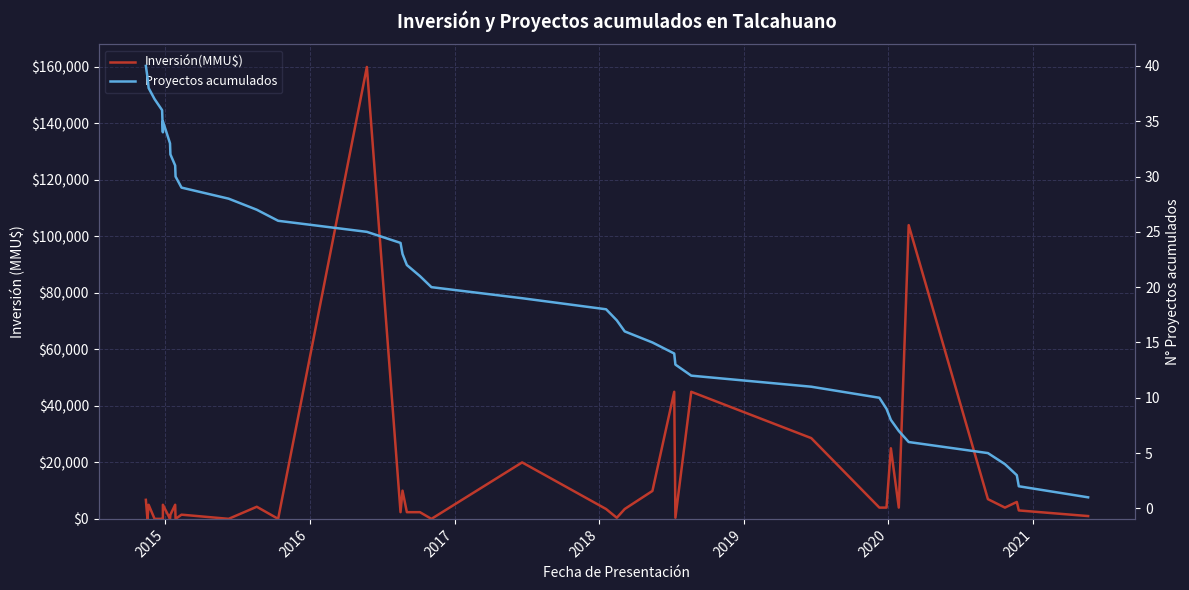

At which category does the chart reach its minimum across all series?

2015